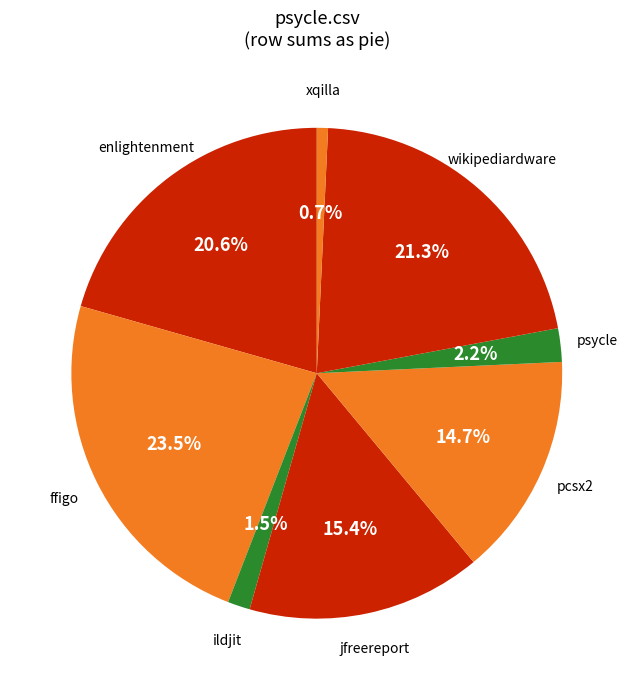

Is there a majority slice in this chart?

No